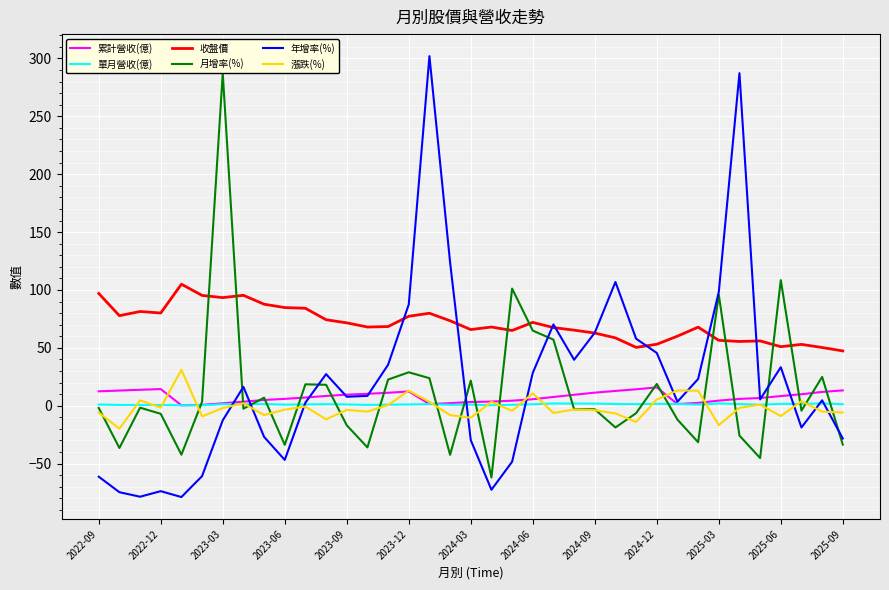

In 漲跌(%), how many points are higher than both neighbors (excluding endpoints)?

12